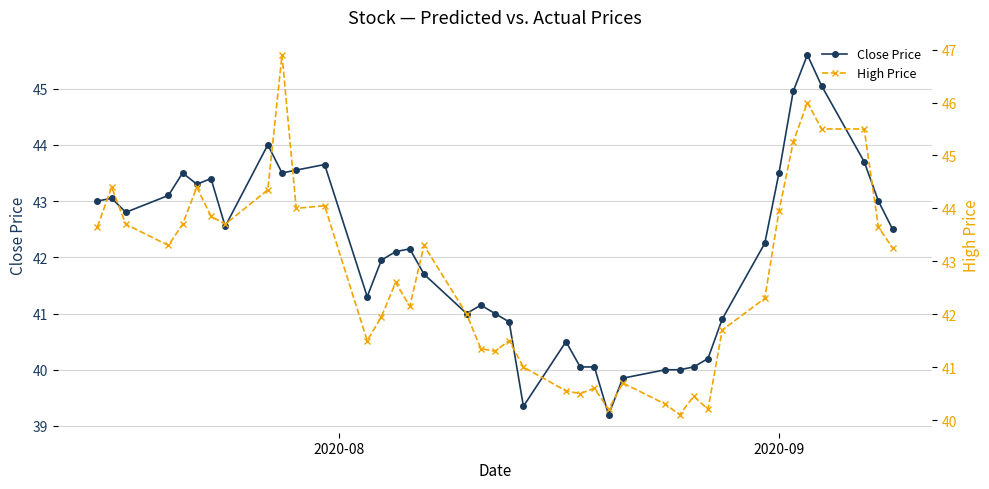

True or false: Close Price has more than 2 interior local peaks.

True